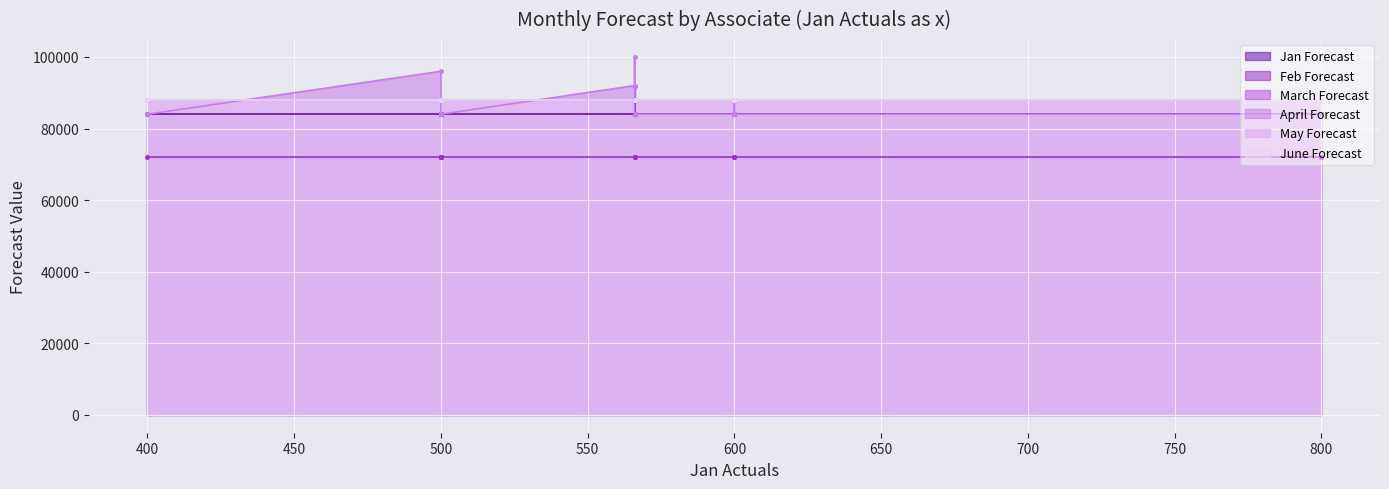

At which category does April Forecast reach its first local peak?

3